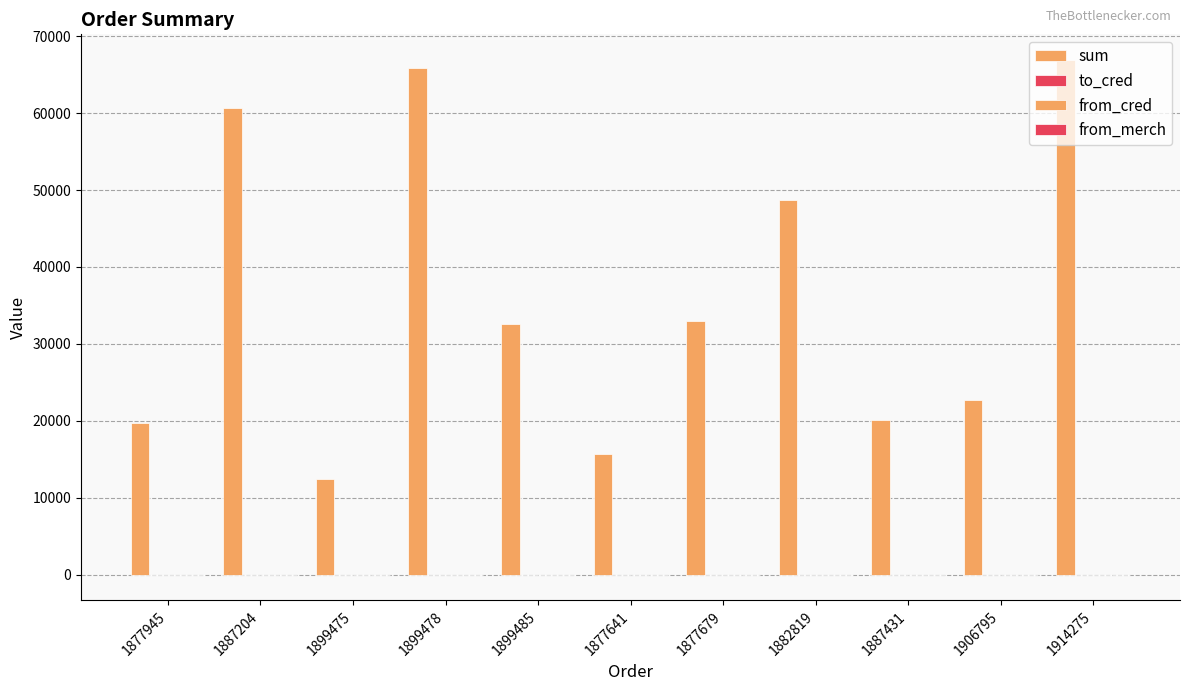

Which category has the highest value in the from_merch series?

1877945